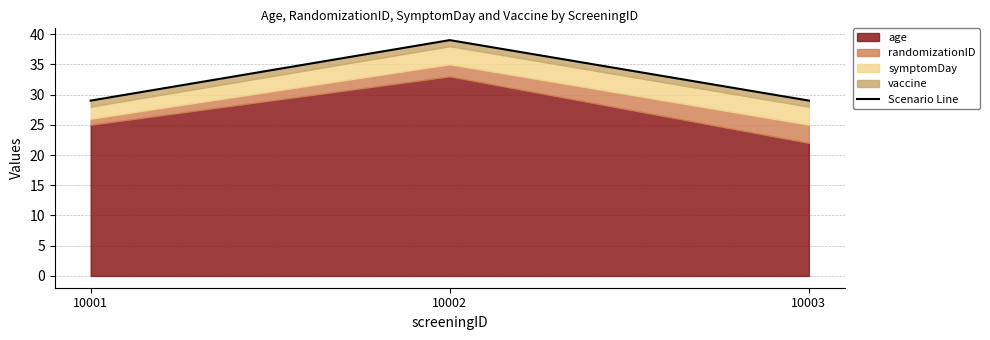

Between 10003 and 10002, which is larger?

10002